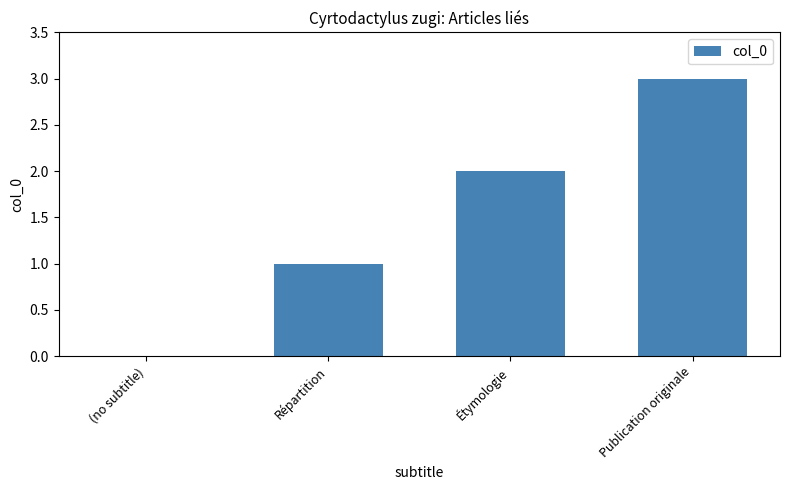

True or false: the data shows 3 at Étymologie.

False